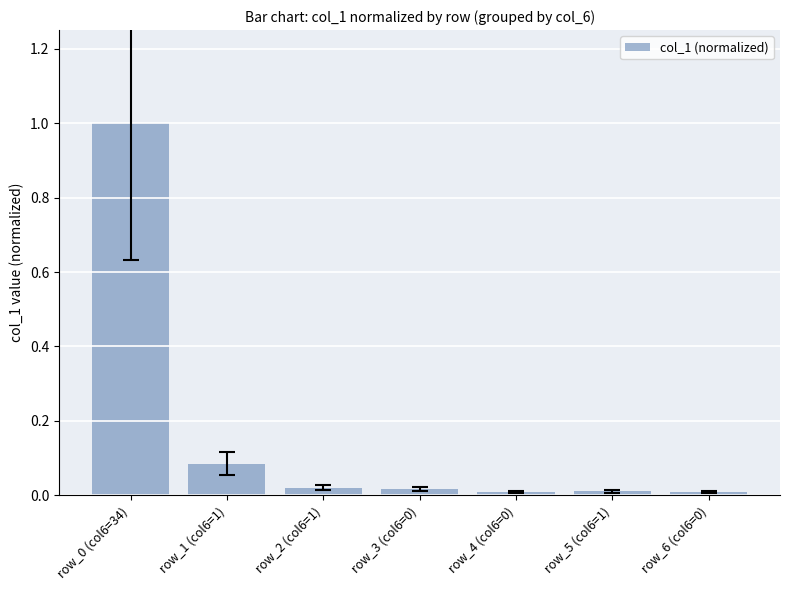

The value at row_4 (col6=0) is 0.0. True or false?

True